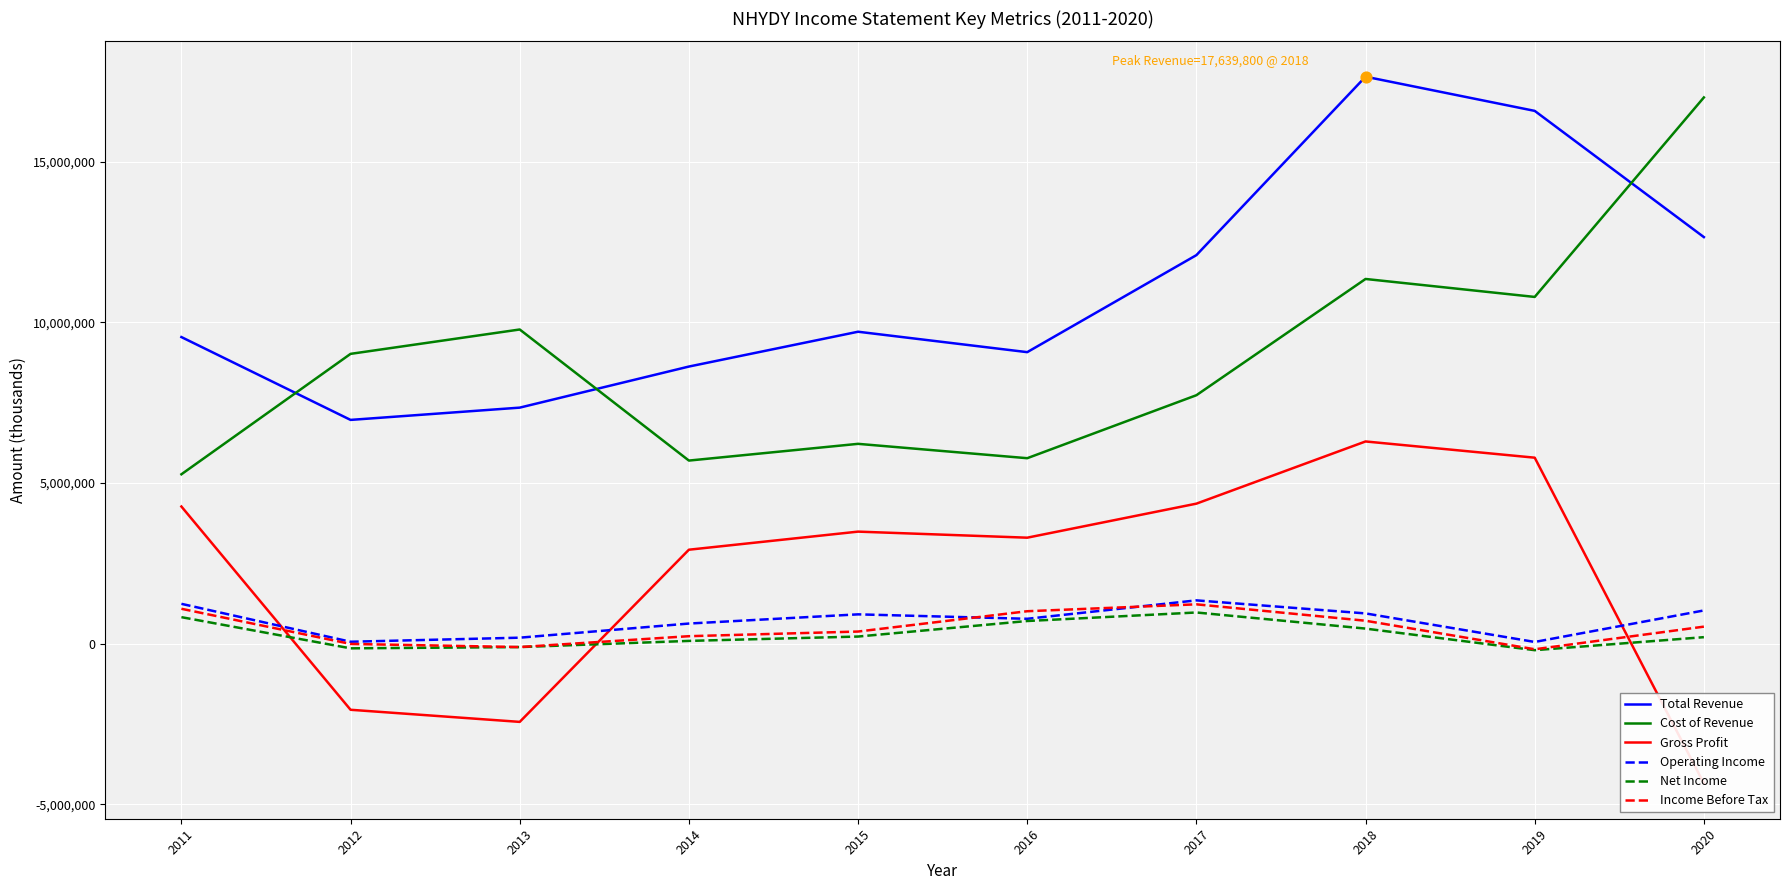

At how many categories does at least one series exceed 9346613?

7